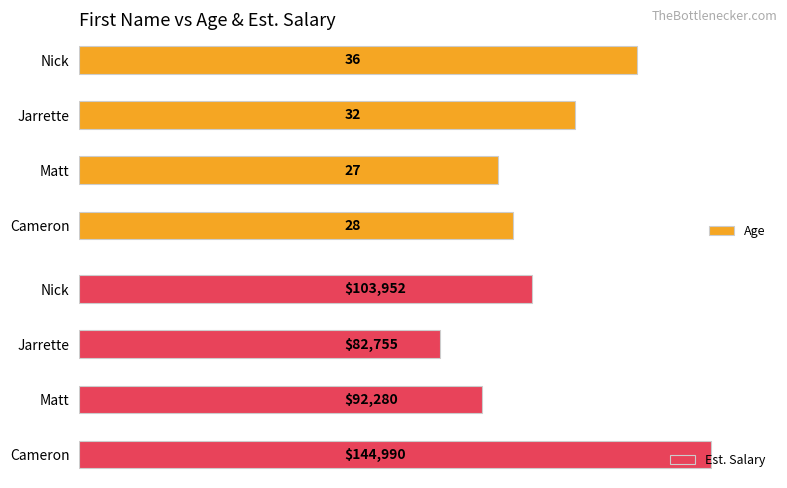

The Age series shows 6 at 1. True or false?

False